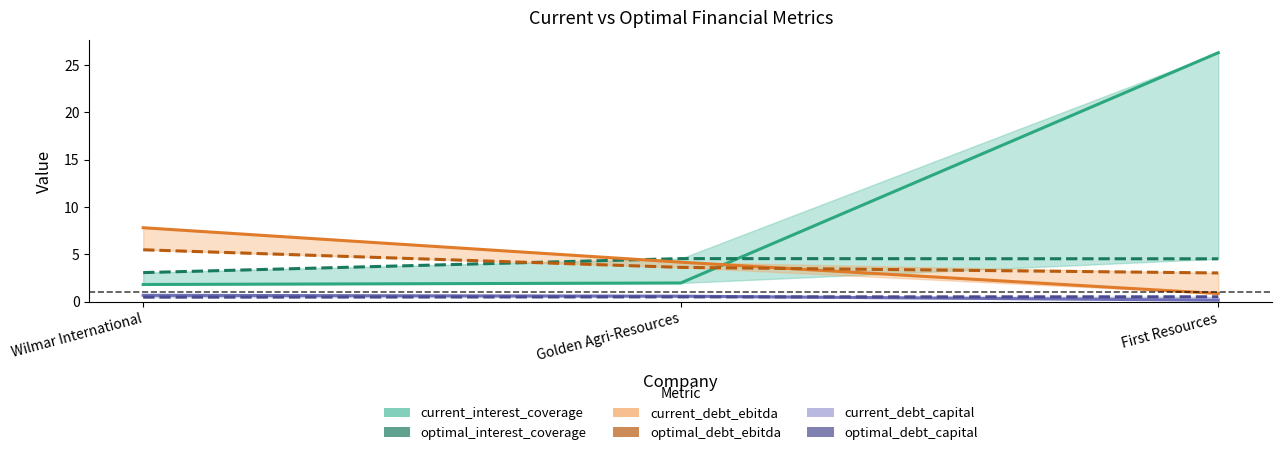

At which category is the sum across all series the highest?

First Resources